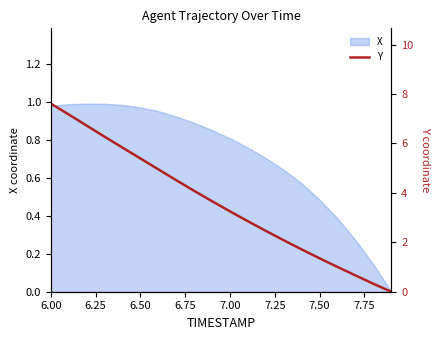

How many positive values are there?

19